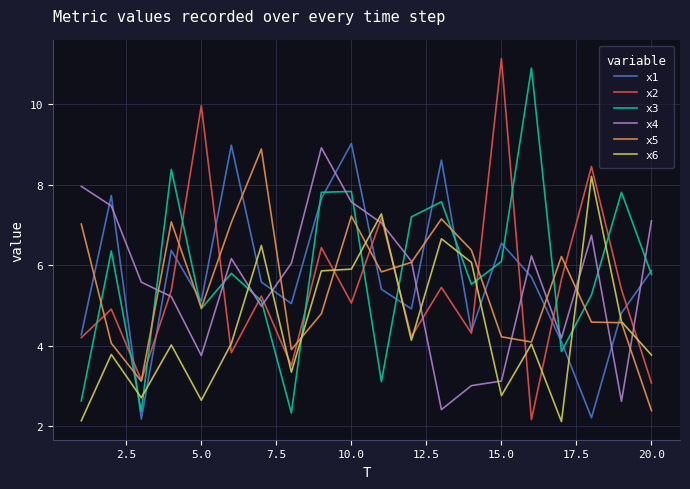

What is the difference between the maximum and minimum values in the x3 series?

8.6